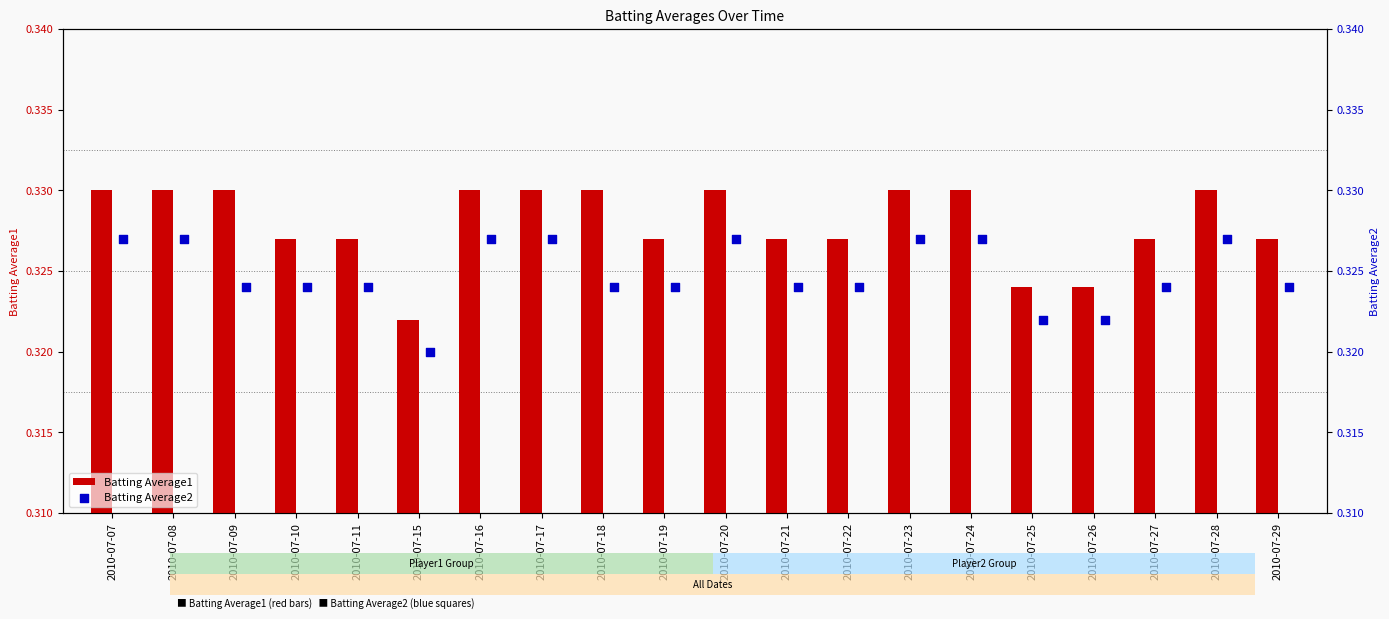

Which series contains the lowest Y value?

Batting Average2